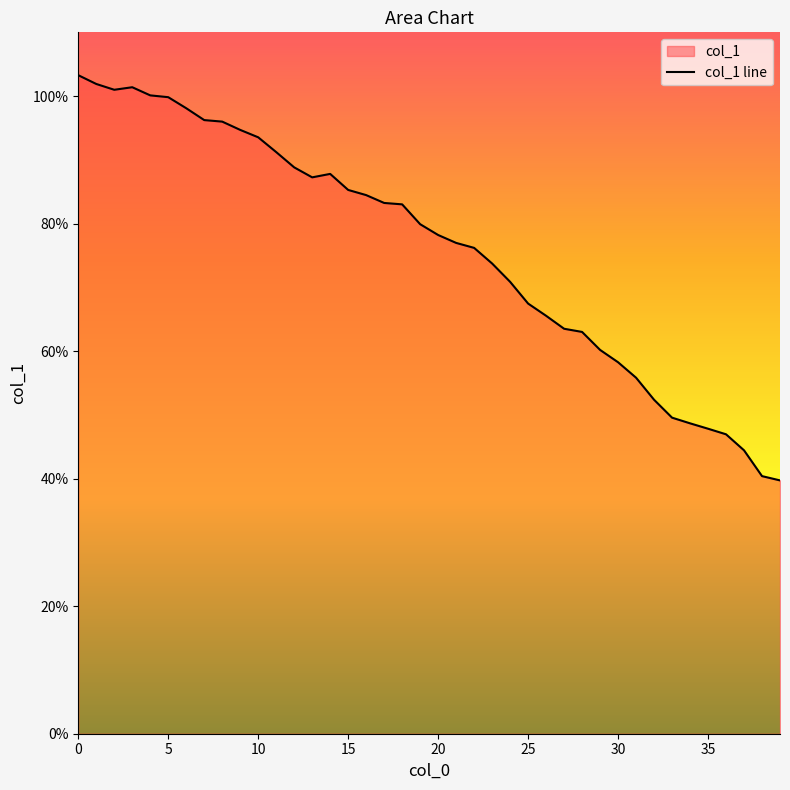

How many interior local peaks (higher than both neighbors) does the data have?

2